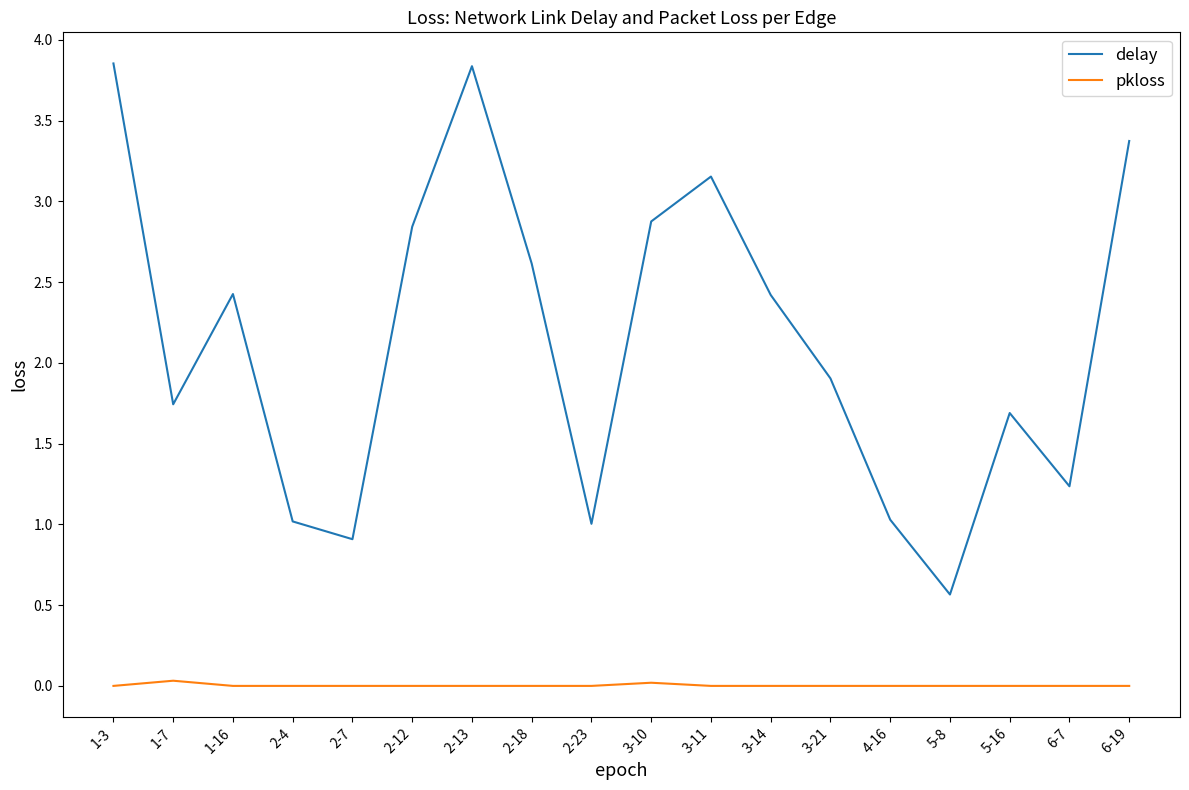

Rank the series by their maximum value, from highest to lowest.

delay, pkloss